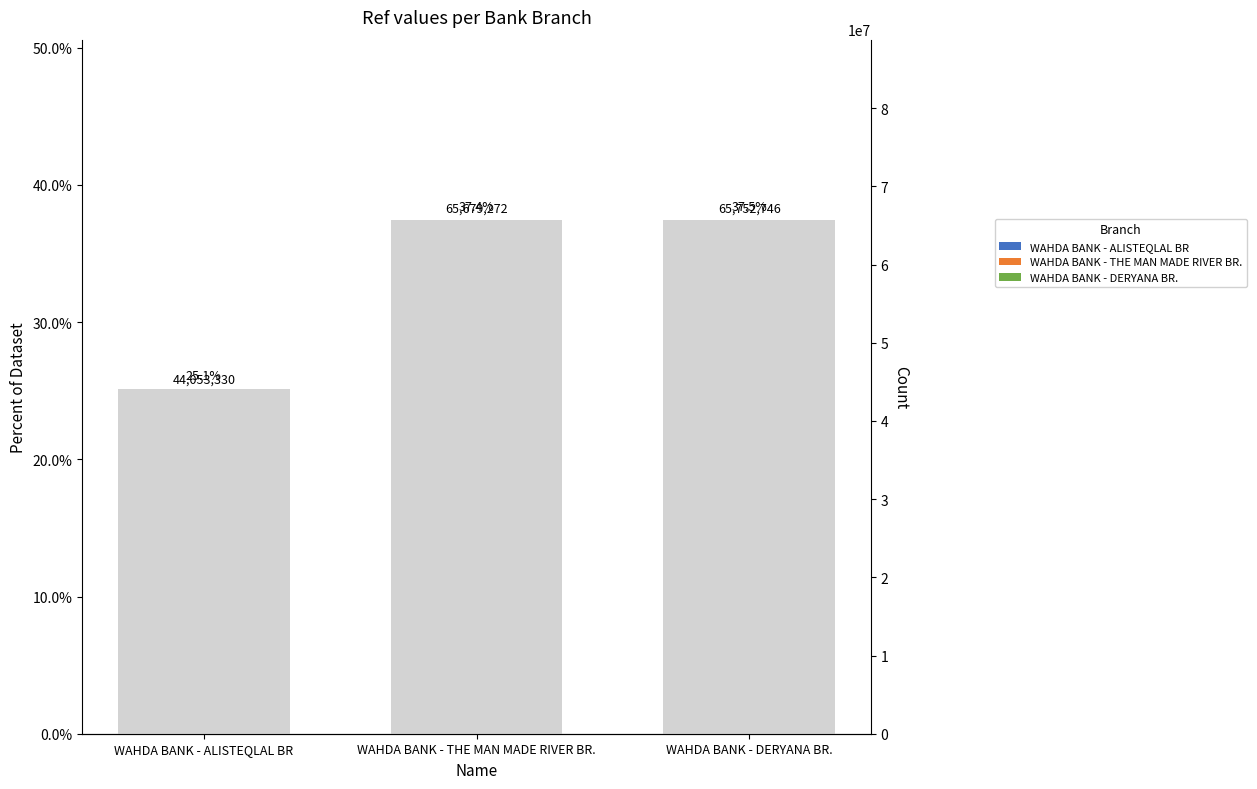

What is the average value?

58495116